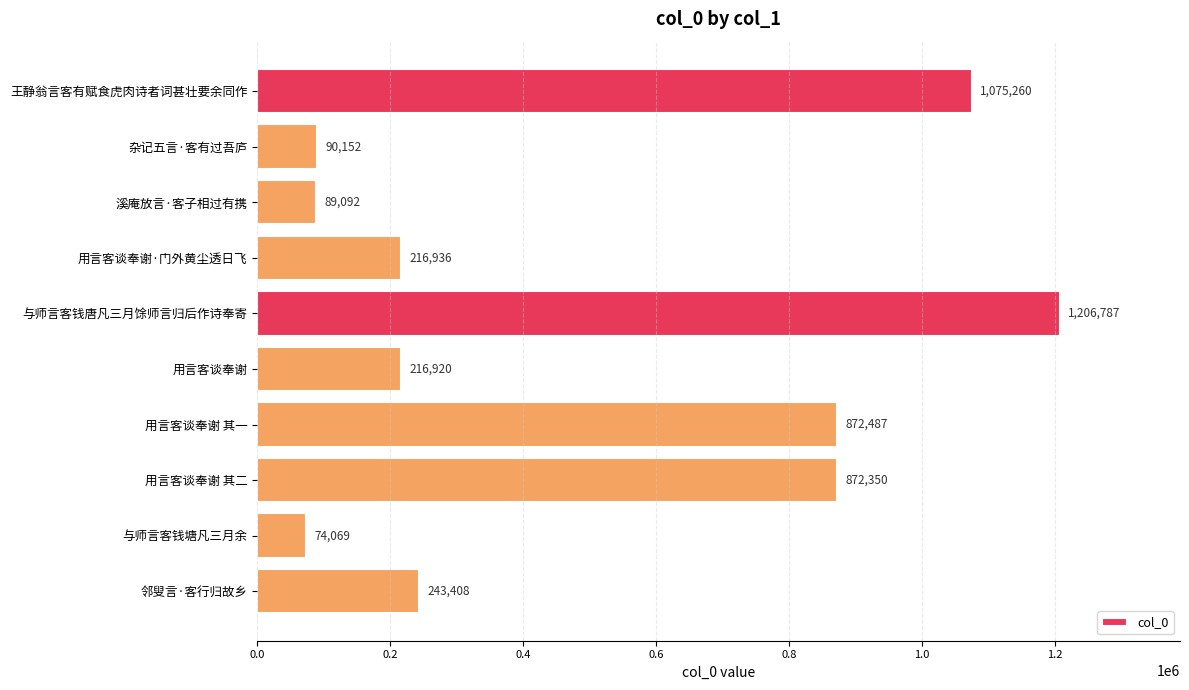

How many data points does each series have?

10